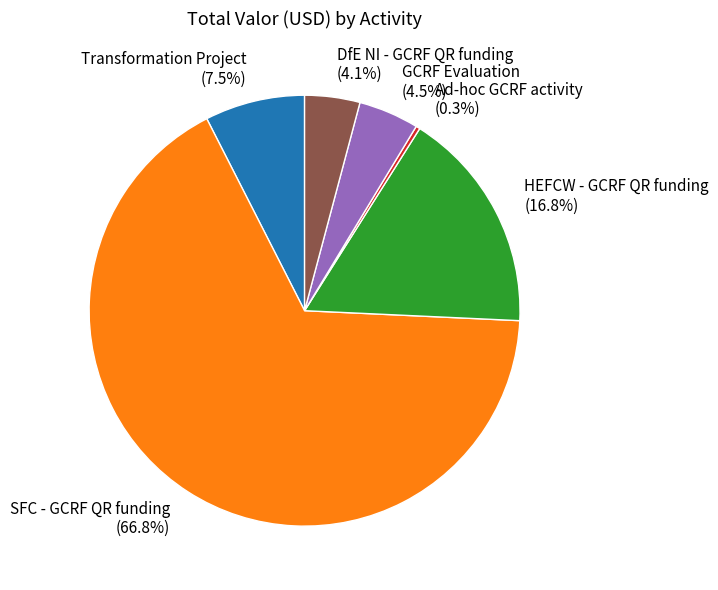

Which slice is the largest?

SFC - GCRF QR funding